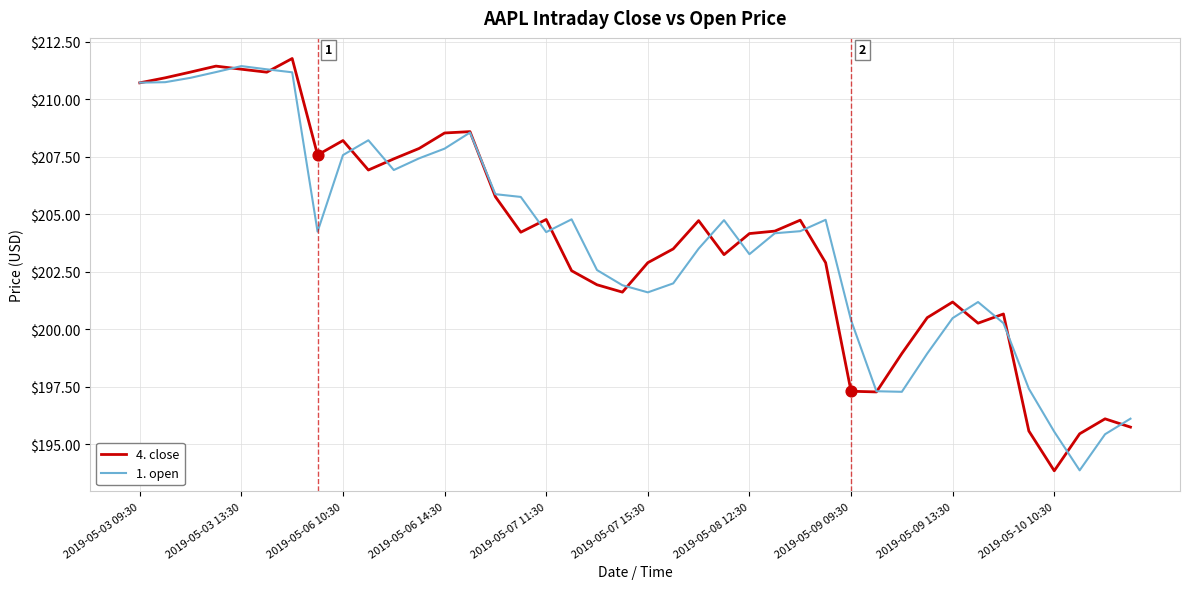

What is the minimum value for 1. open?

193.9